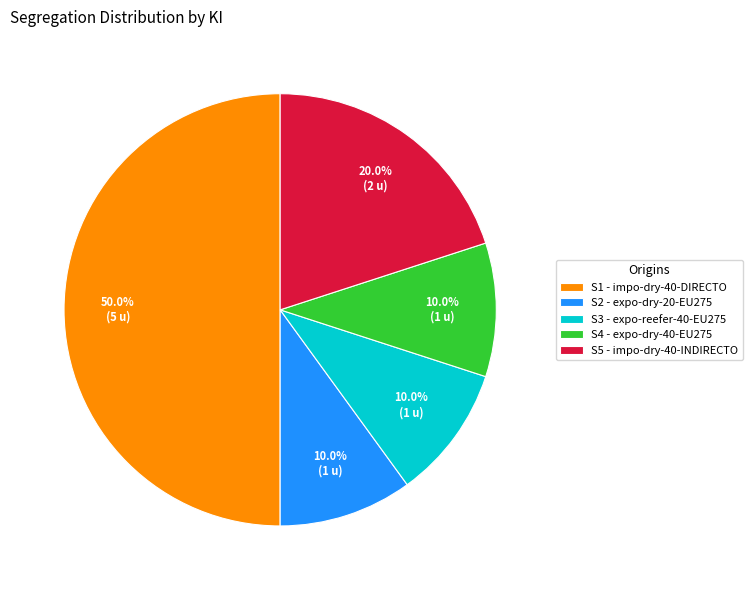

How many segments does this pie chart have?

5